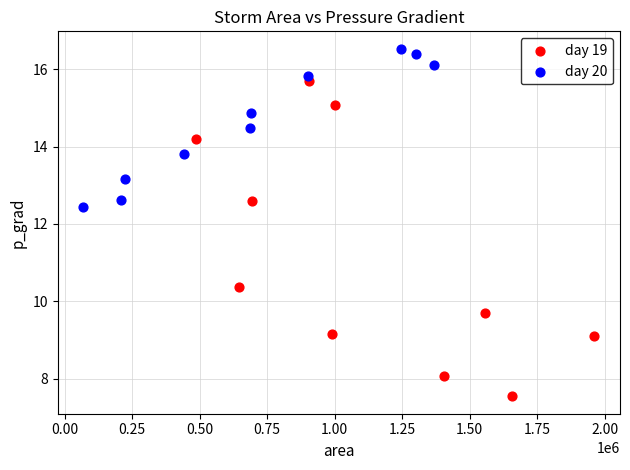

What are all the series names shown in the legend?

day 19, day 20